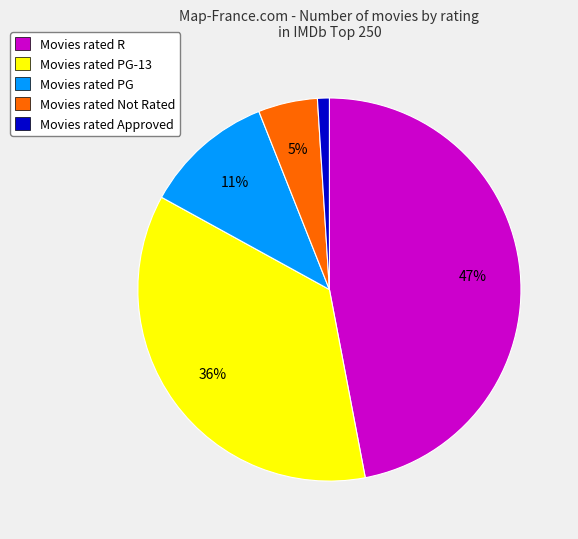

The Movies rated Not Rated slice represents 5% of the pie. True or false?

True